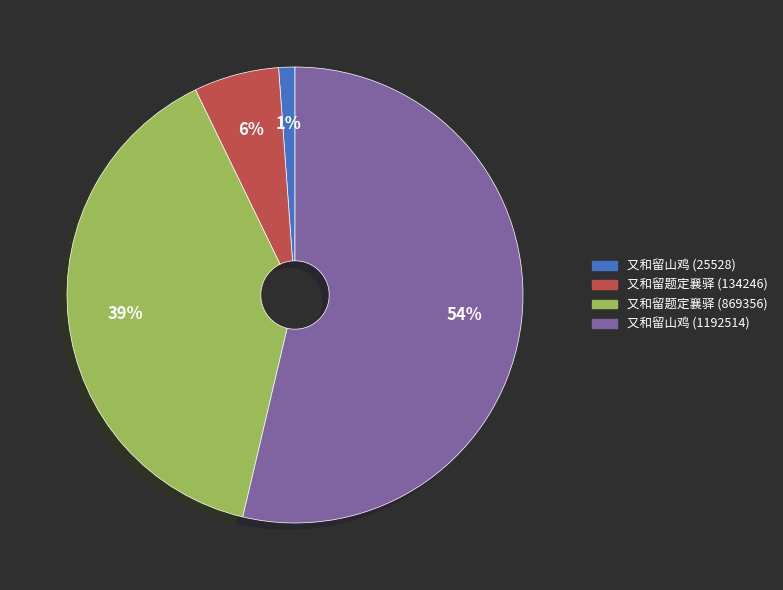

What is the majority slice?

又和留山鸡 (1192514)